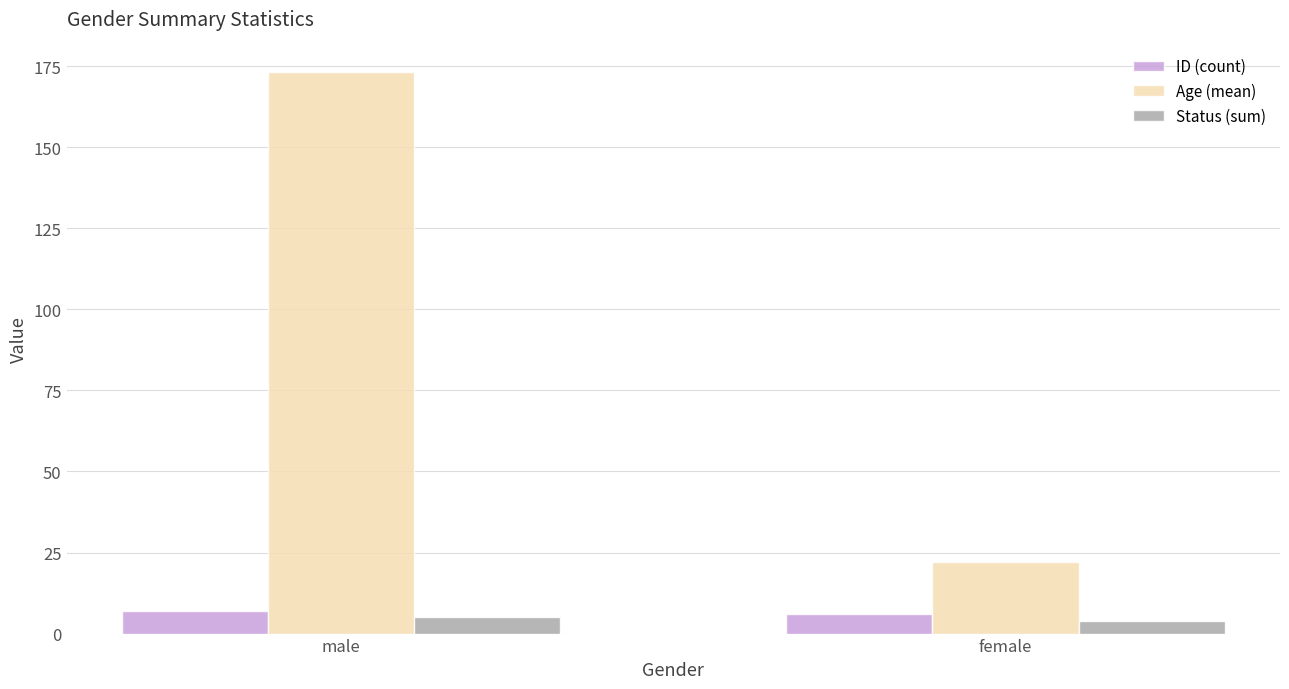

What is the sum of all Status (sum) values?

9